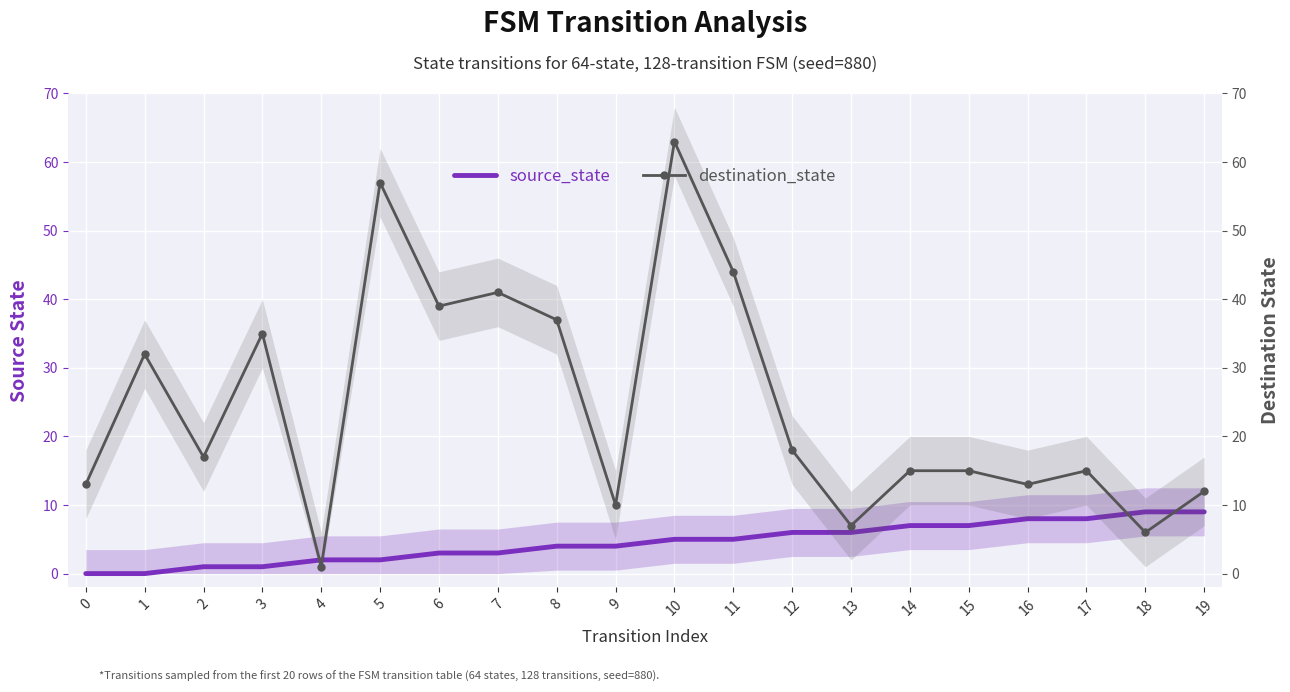

True or false: source_state has more than 0 points higher than both neighbors.

False